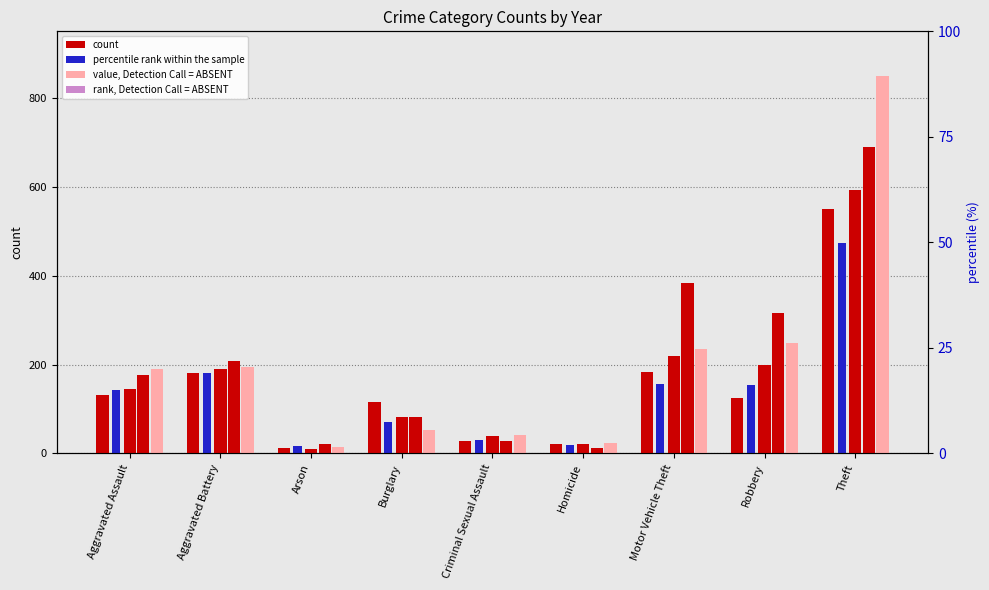

True or false: 2020 has a value of 3 at Arson.

False